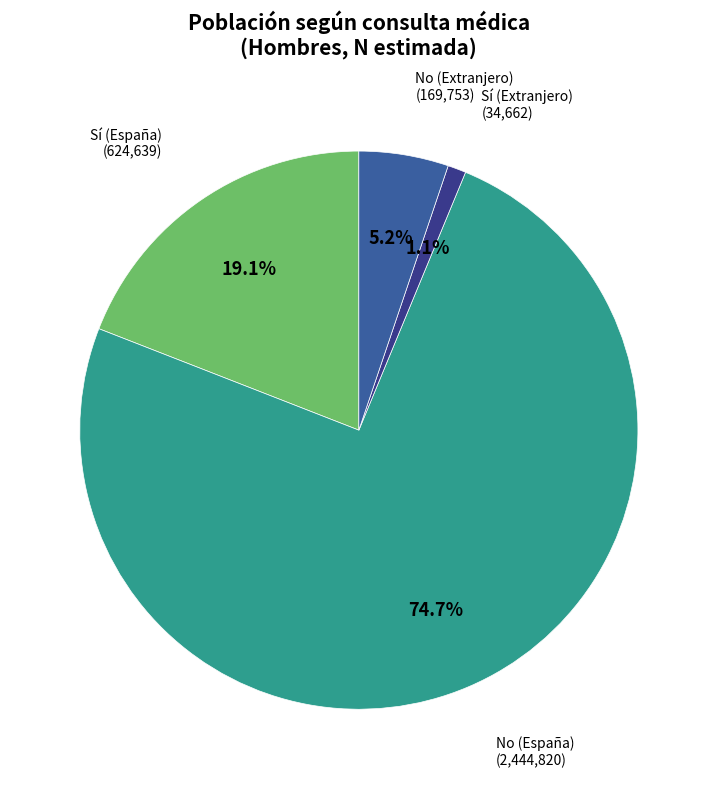

Does any single category account for the majority?

Yes